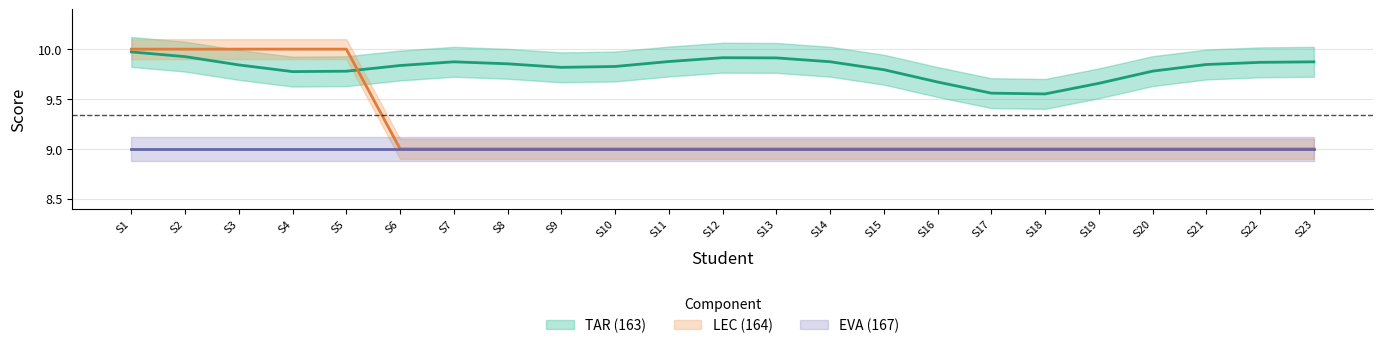

True or false: LEC (164) and EVA (167) cross at least once.

False